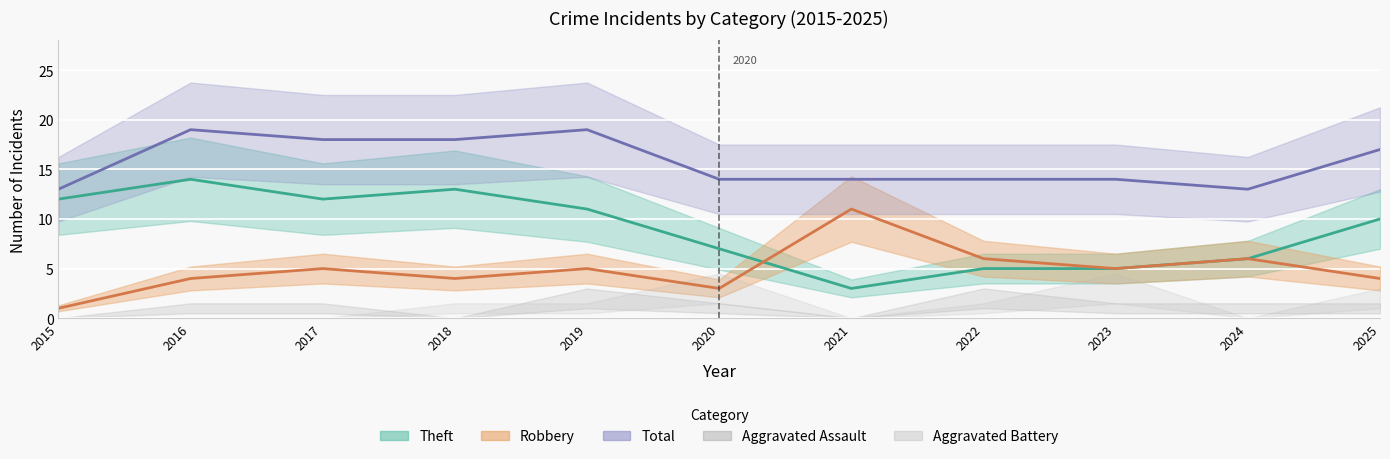

True or false: Theft and Total intersect in this chart.

False